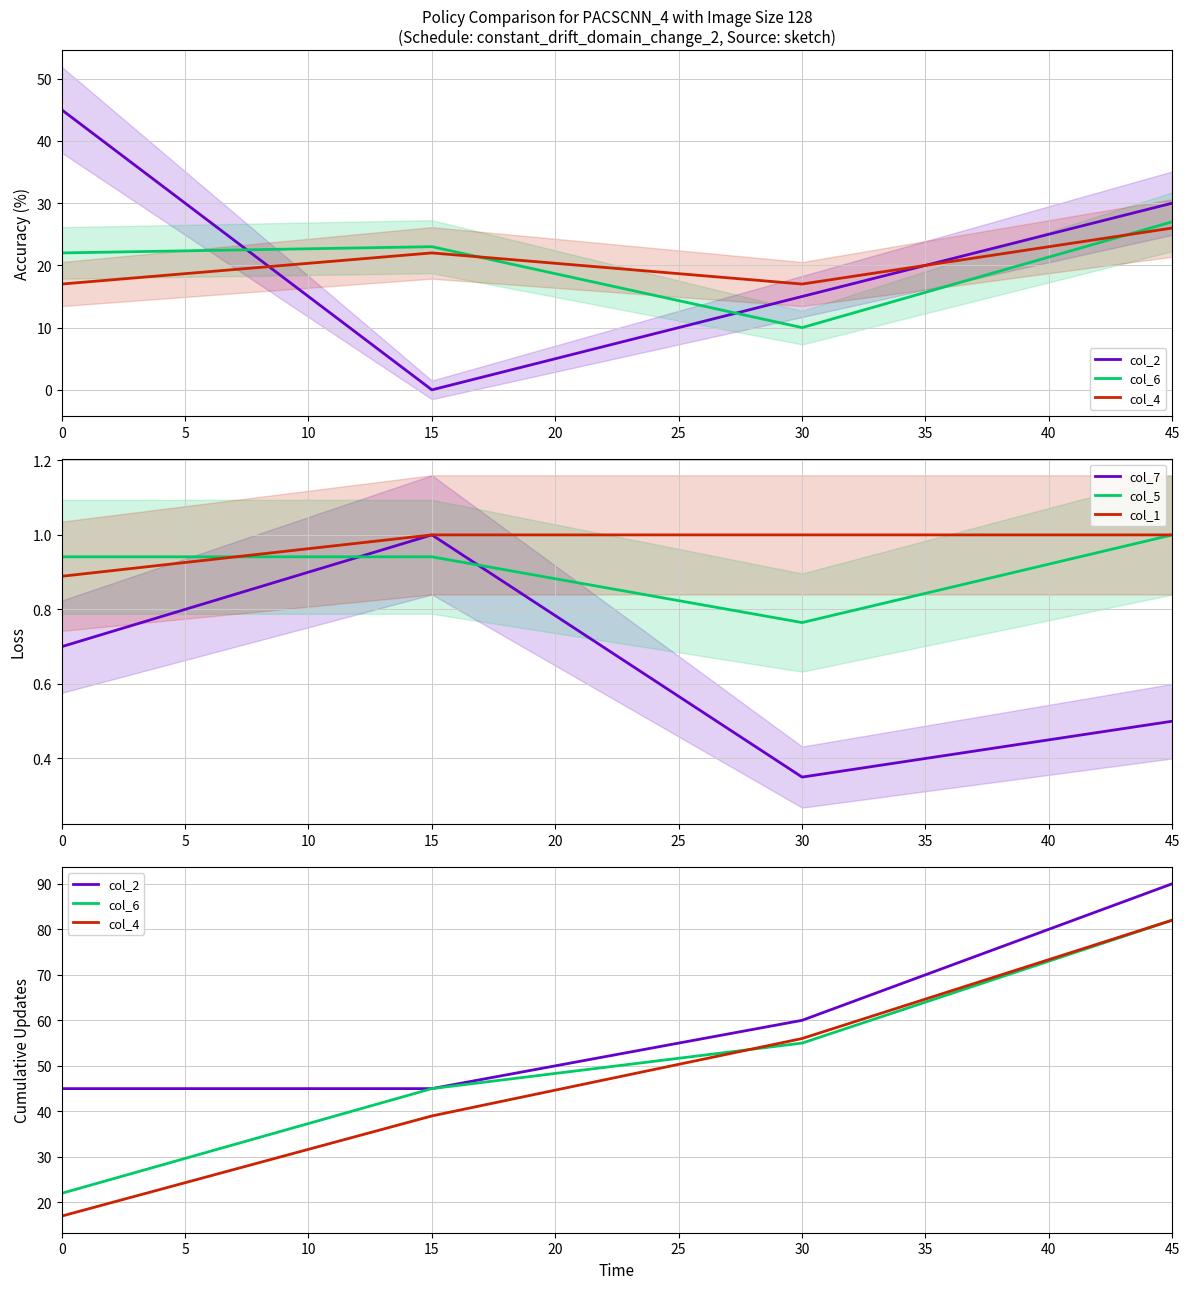

Which series has the largest total across all categories?

col_2